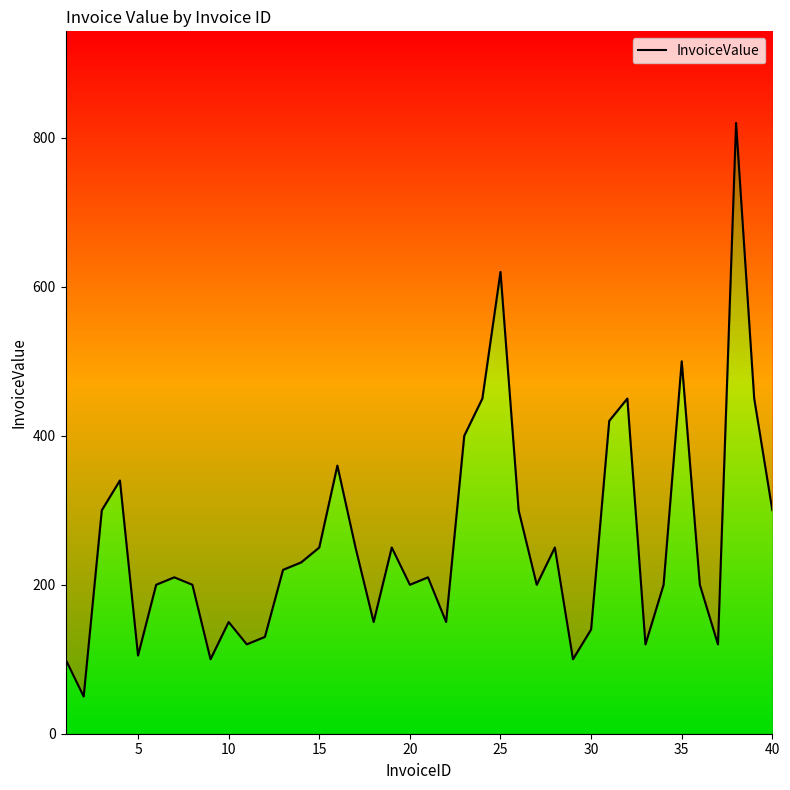

What is the sum of all values?

10315